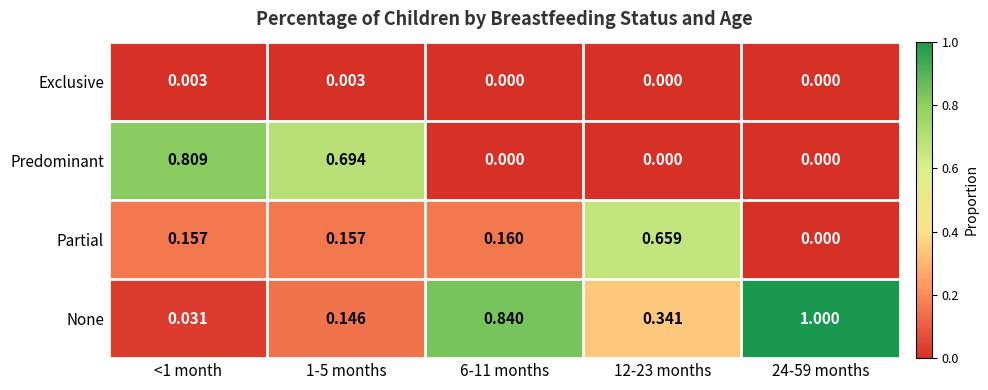

What is the maximum value shown in the chart?

1.0